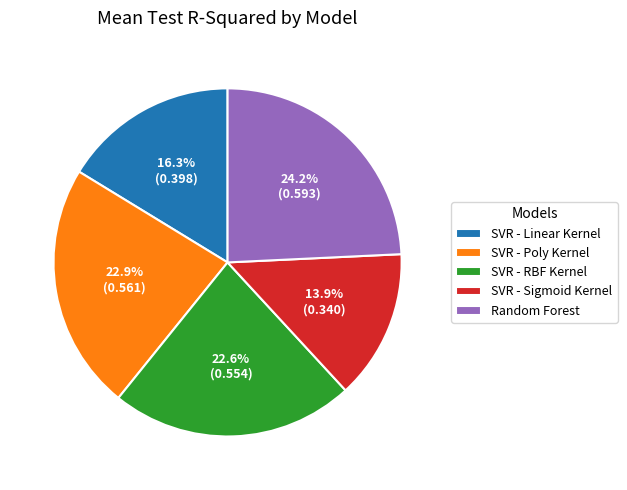

Does Random Forest account for over 50% of the chart?

No